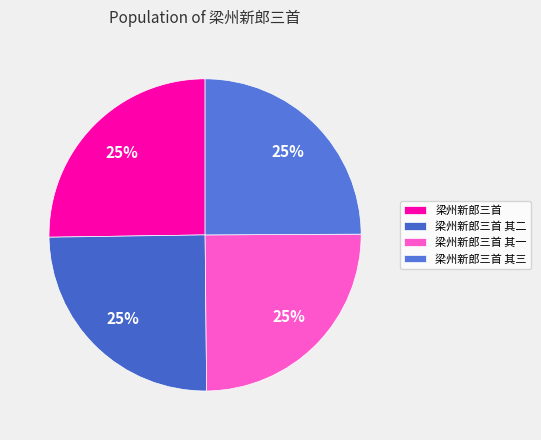

Which slice is the largest?

梁州新郎三首